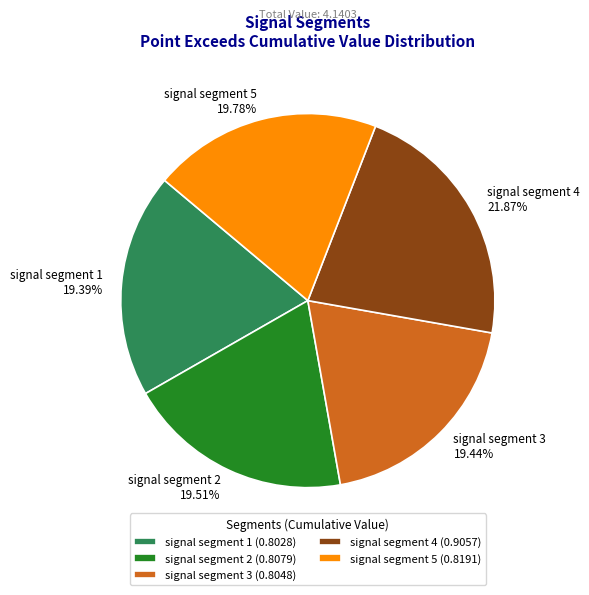

Count the number of slices in the pie.

5